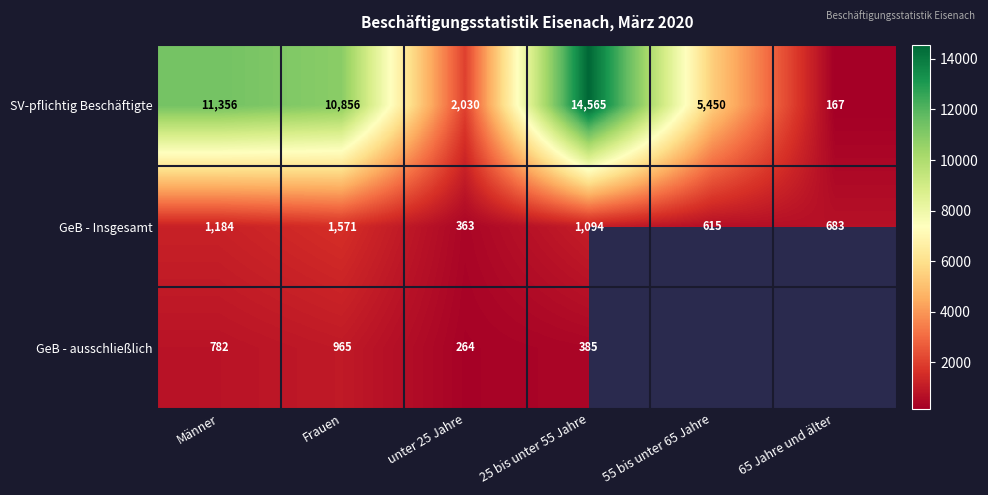

What is the lowest value of the SV-pflichtig Beschäftigte series?

167